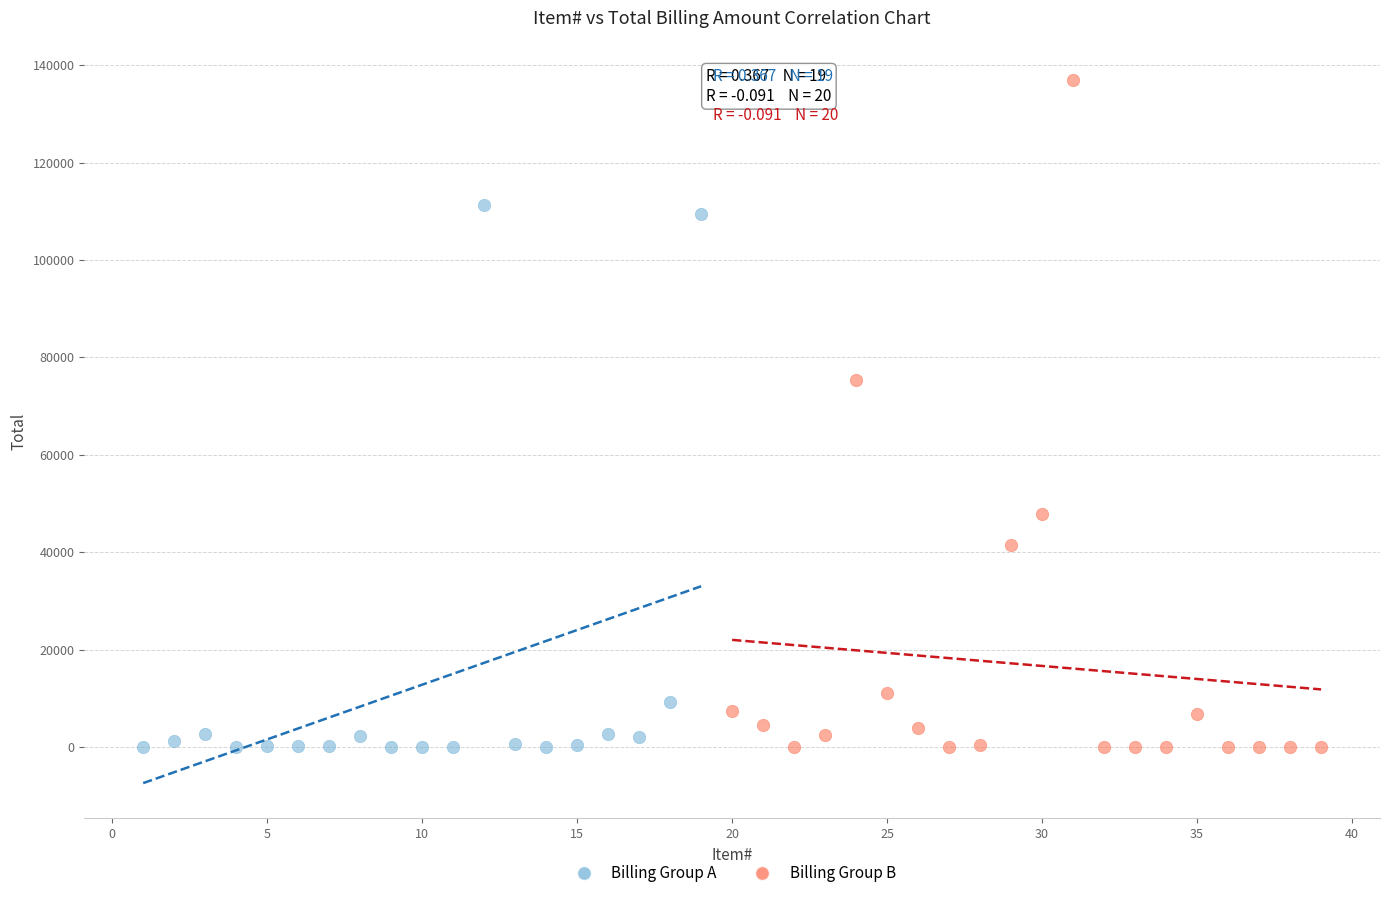

Which series contains the highest Y value?

Billing Group B